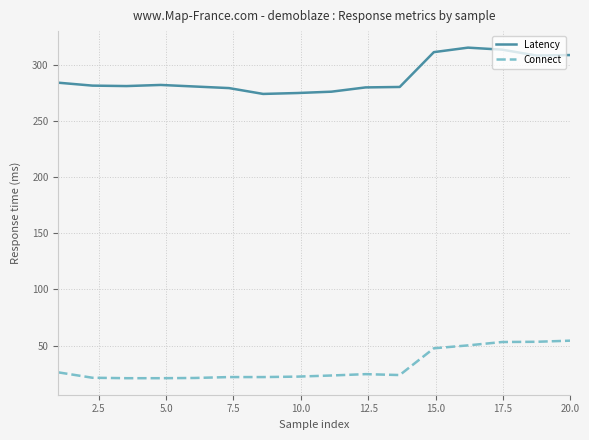

Count the number of categories in the chart.

16